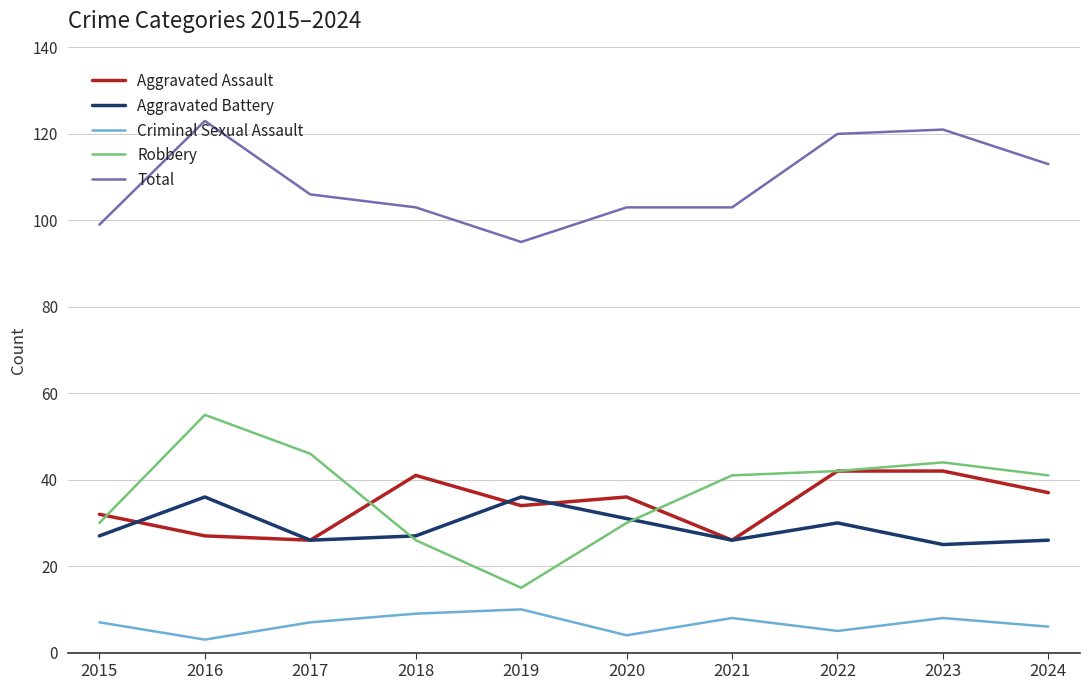

Which series changed the most between 2015 and 2024?

Total